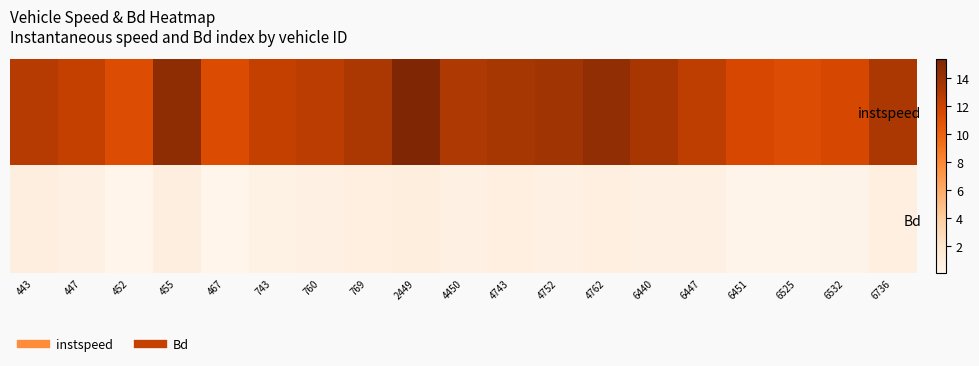

Reading right to left, transcribe all the data shown in this chart.

instspeed: 6736=13.2	6532=11.6	6525=11.3	6451=11.6	6447=12.6	6440=13.4	4762=14.5	4752=13.7	4743=13.4	4450=13.0	2449=15.4	769=13.3	760=12.6	743=12.3	467=11.4	455=14.6	452=11.2	447=12.3	443=12.9
Bd: 6736=0.8	6532=0.3	6525=0.3	6451=0.2	6447=0.6	6440=0.6	4762=0.8	4752=0.7	4743=0.8	4450=0.6	2449=1.0	769=0.8	760=0.7	743=0.5	467=0.1	455=0.9	452=0.1	447=0.5	443=0.9